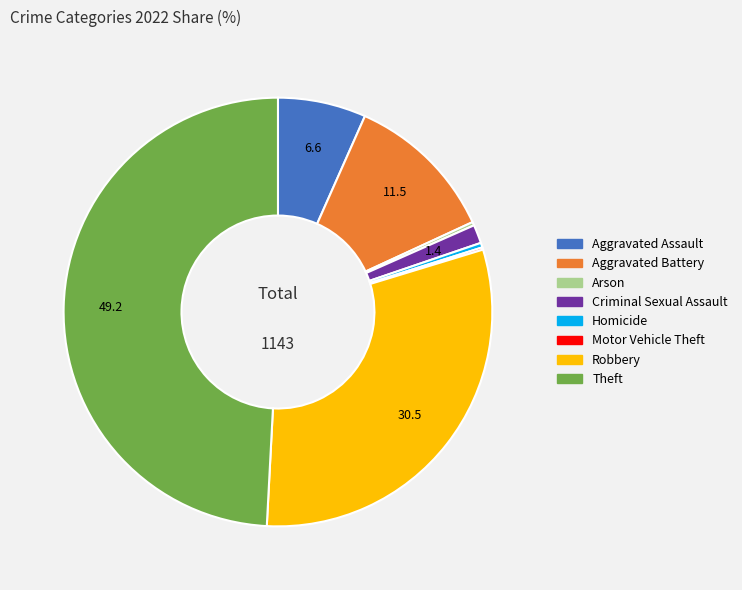

True or false: Theft accounts for 49% of the total.

True